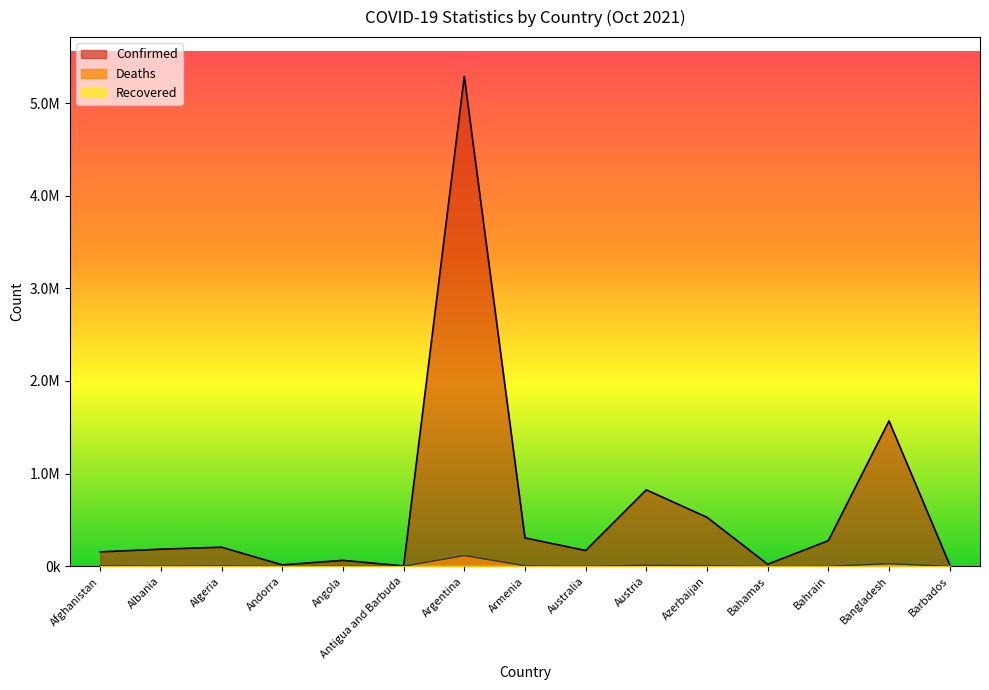

What is the average value of the Deaths series?

12697